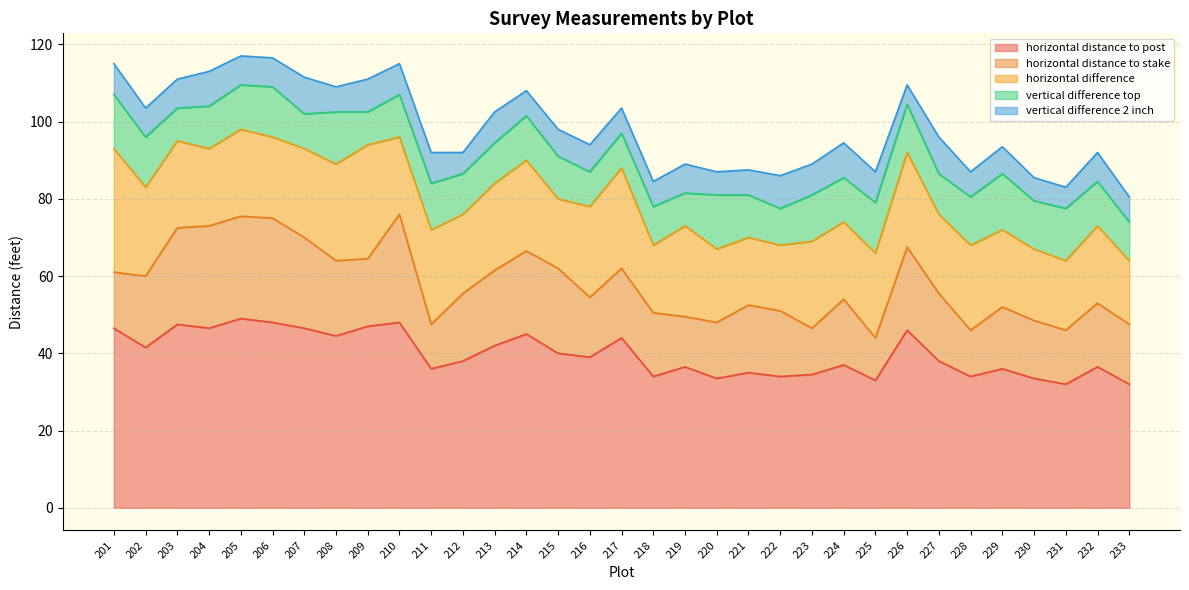

What value does the horizontal distance to stake series have at 212?

17.5